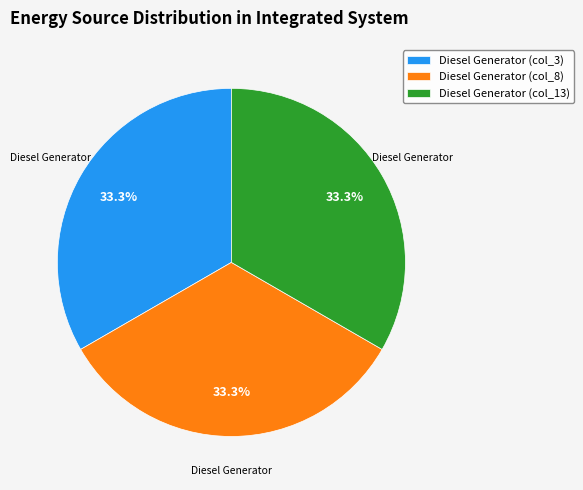

What is the total percentage of Diesel Generator (col_3) and Diesel Generator (col_13)?

66.7%